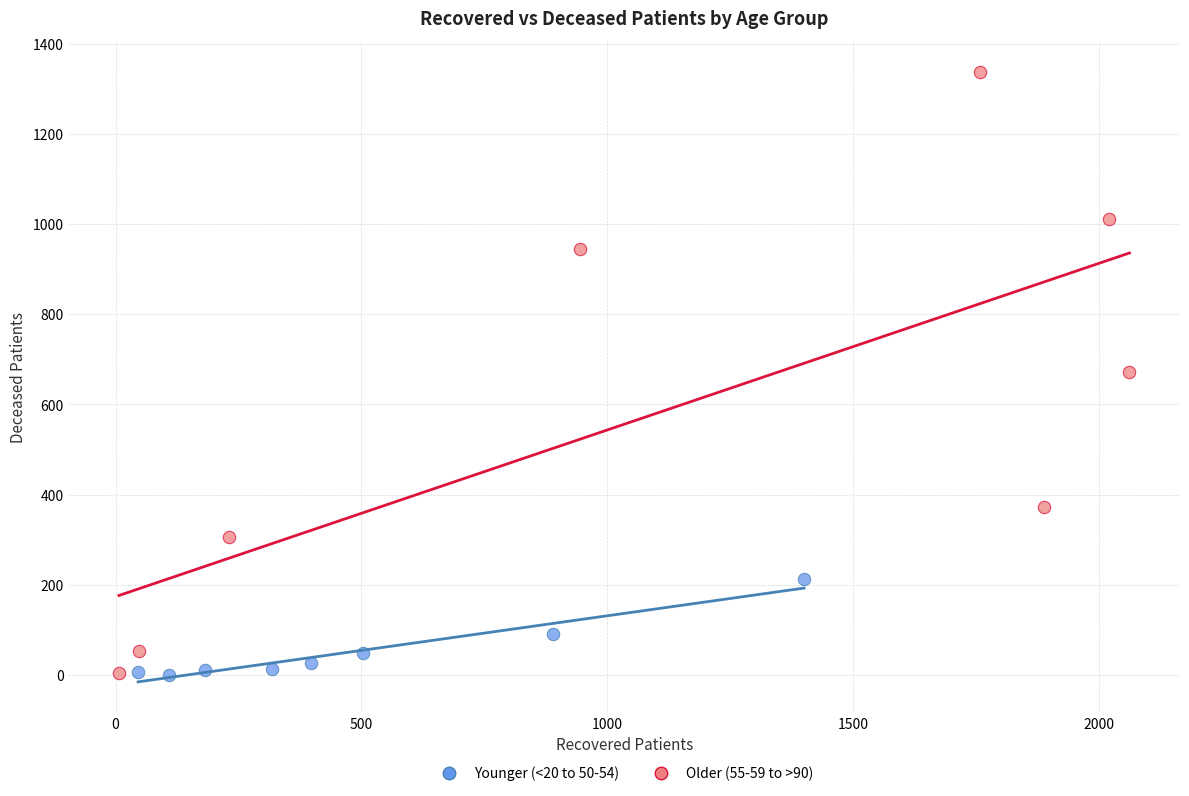

Which series reaches the maximum Y coordinate?

Older (55-59 to >90)